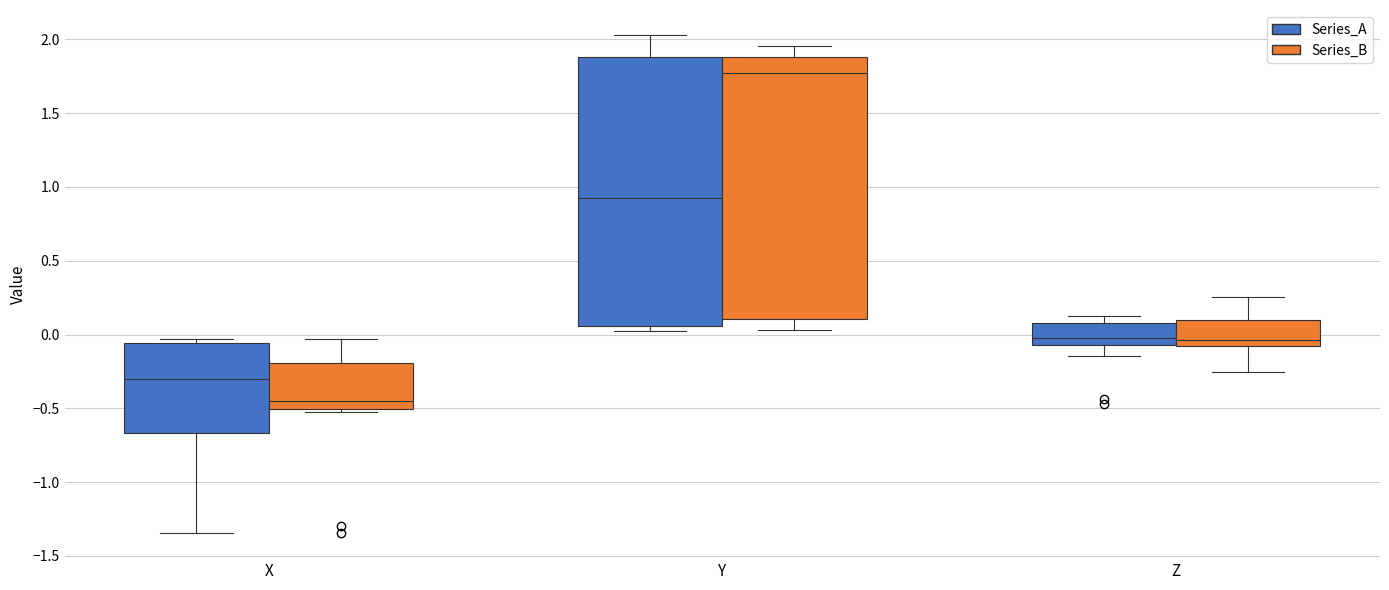

Which box's median line is the highest?

Y (Series_B)